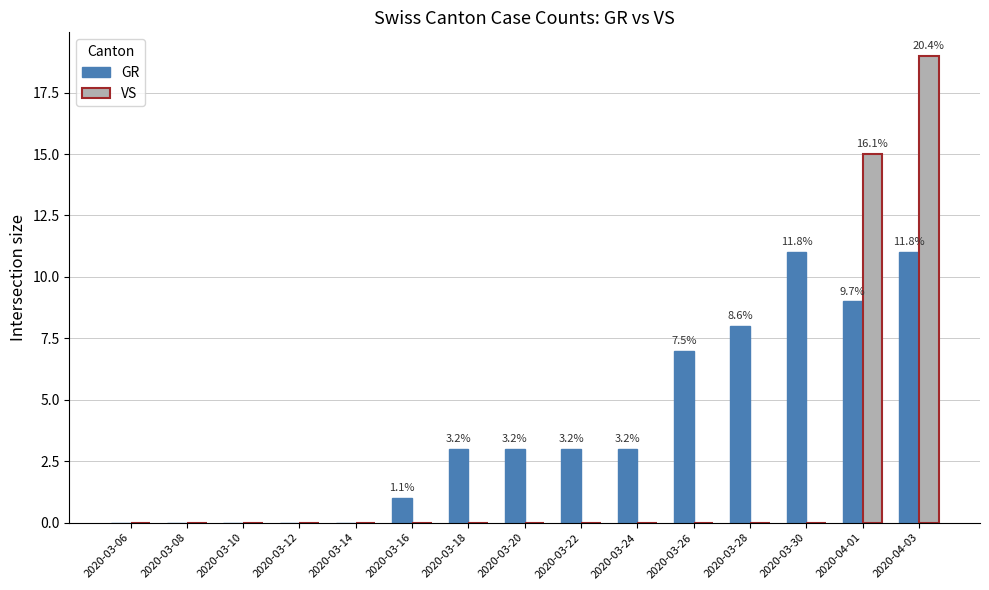

How many groups of bars are there?

15